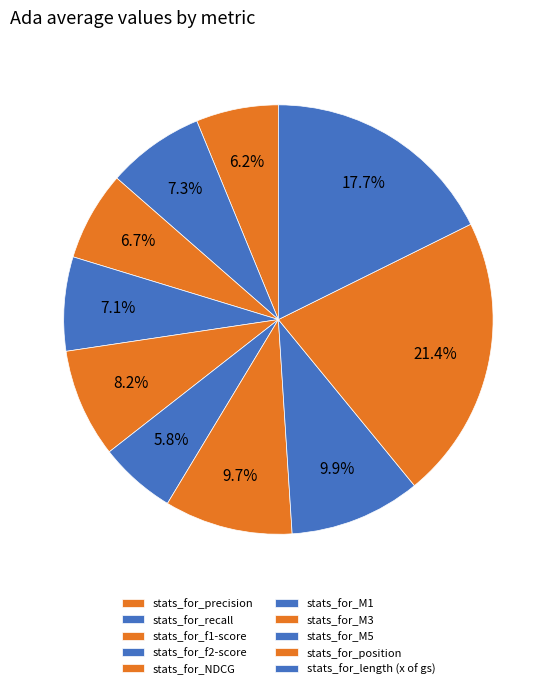

Which slice is the largest?

stats_for_position